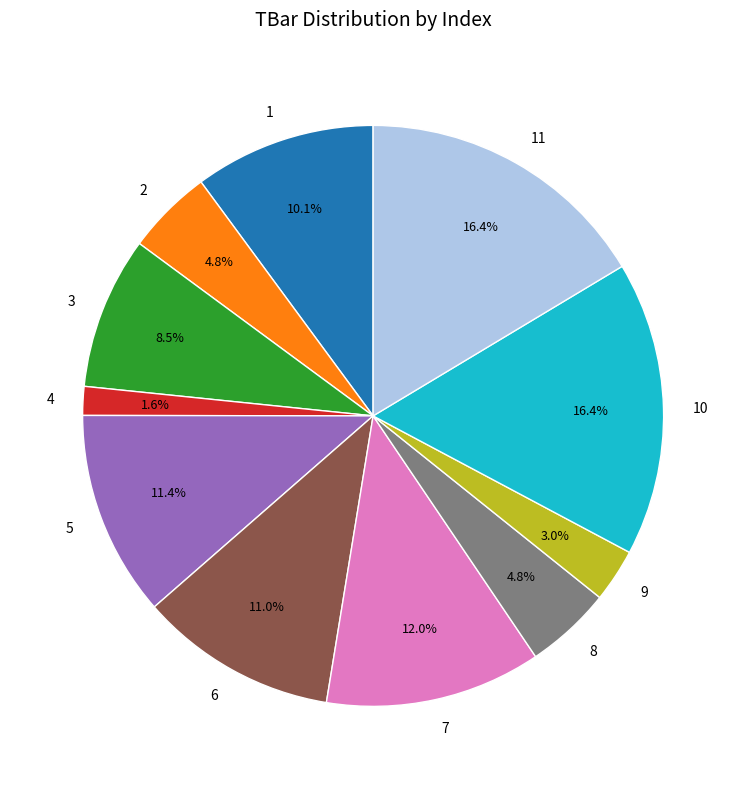

To the nearest percent, what portion does 5 represent?

11%